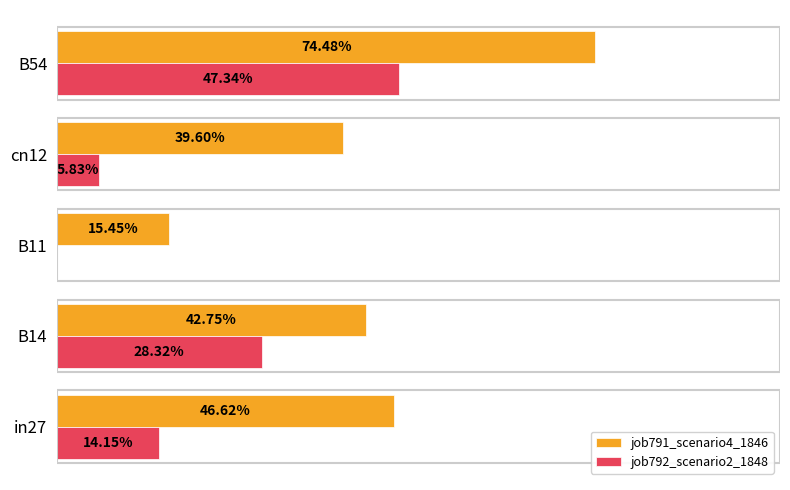

Reading left to right, extract all data points from this chart.

job791_scenario4_1846: 0.5	0.4	0.2	0.4	0.7
job792_scenario2_1848: 0.1	0.3	0.0	0.1	0.5